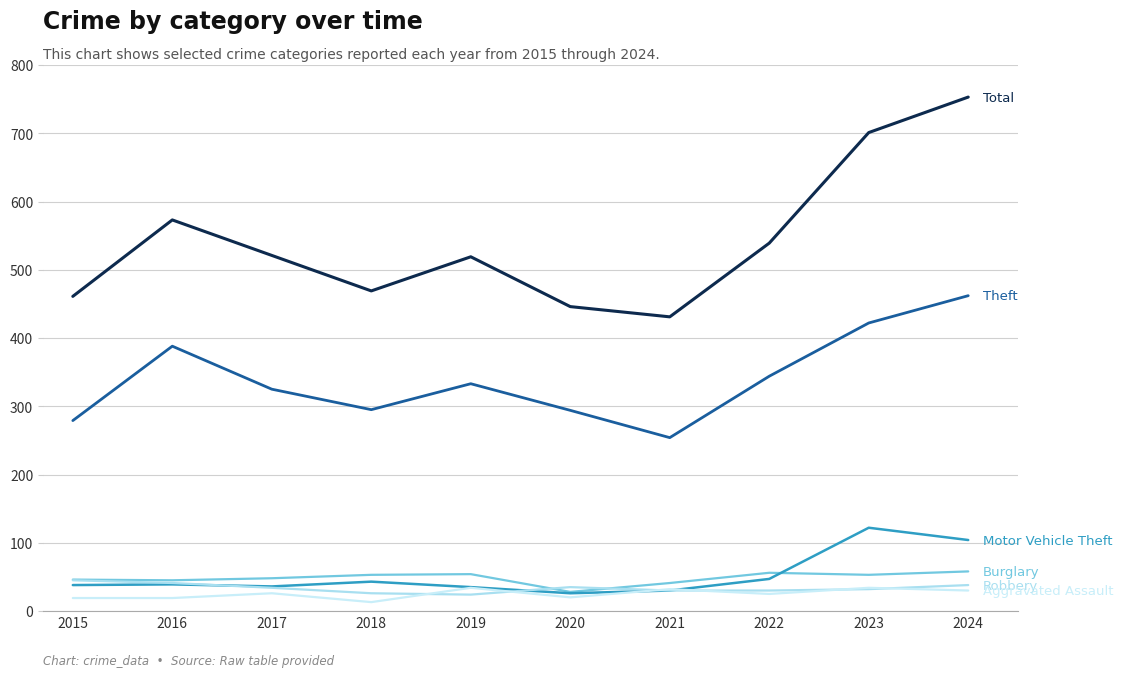

How many lines are shown in the chart?

6